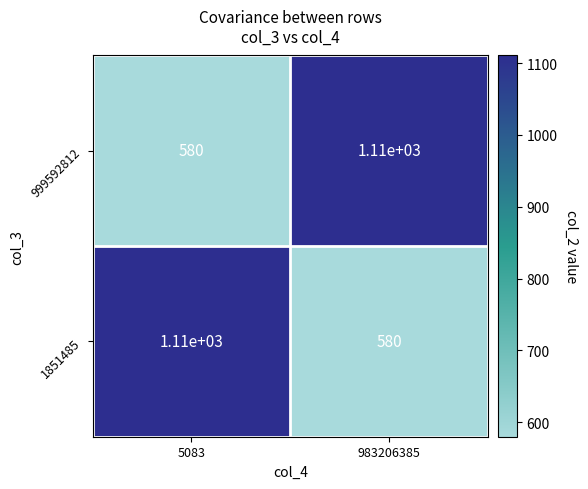

At how many categories does at least one series exceed 997?

2